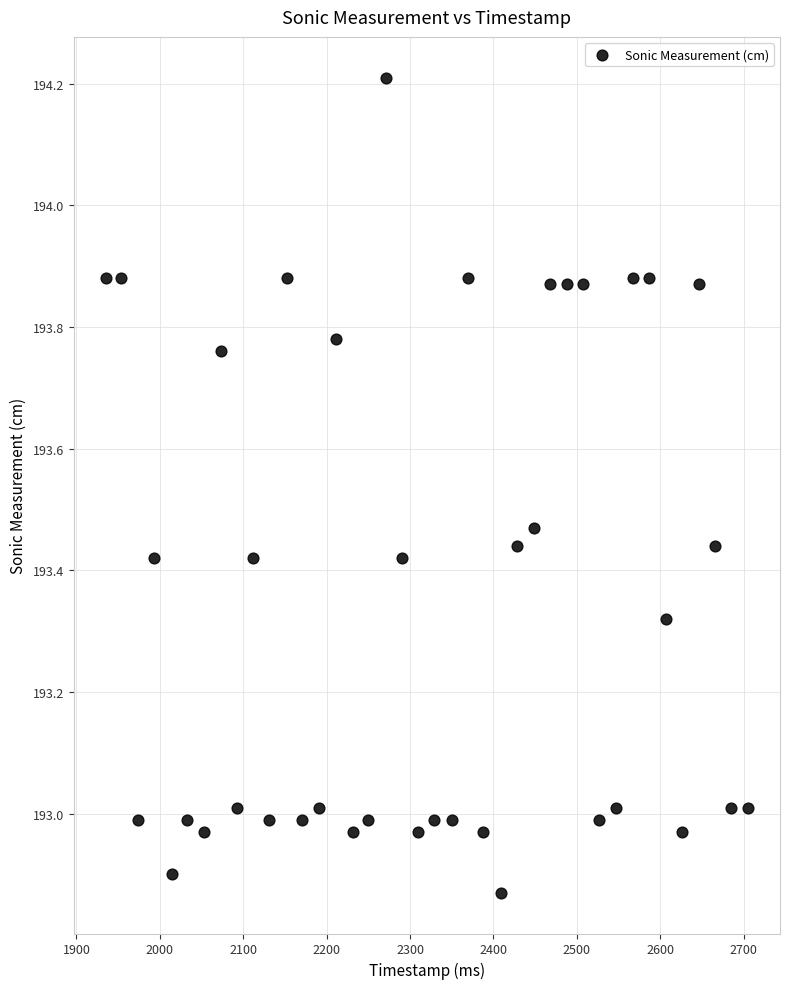

What is the range of X values (max minus min)?

770.0